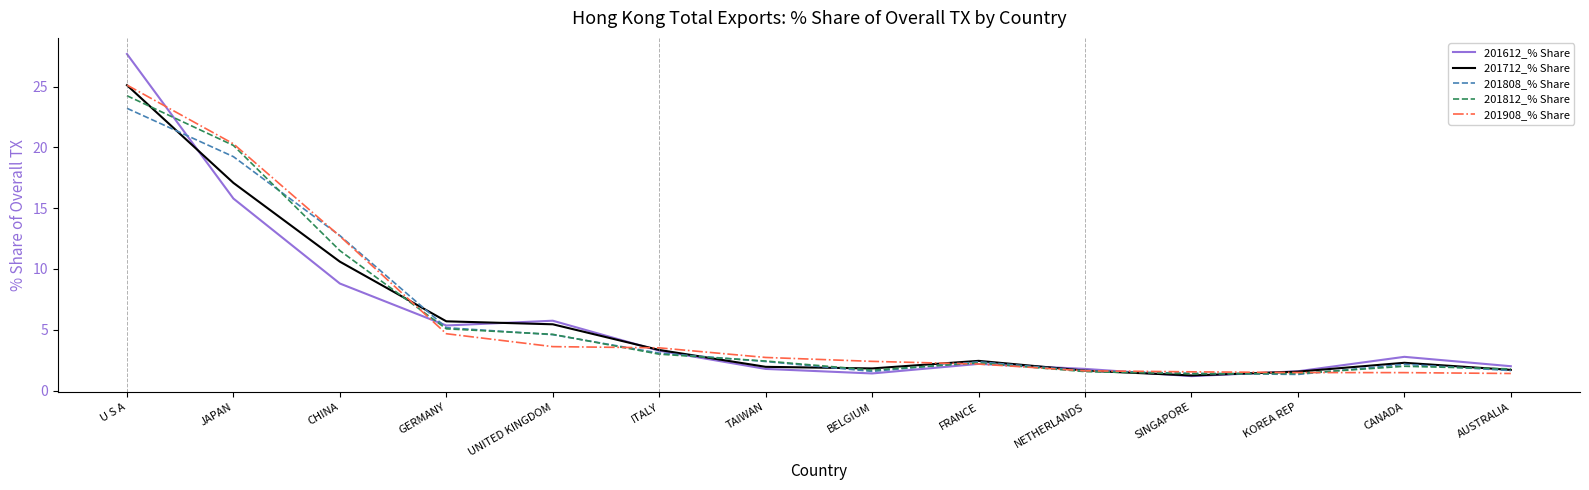

At which label does 201812_% Share first exceed 2?

U S A